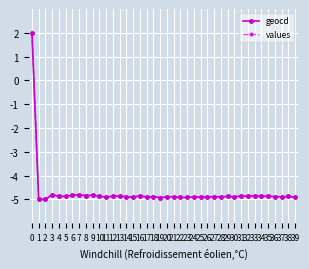

What are all the series names shown in the legend?

geocd, values